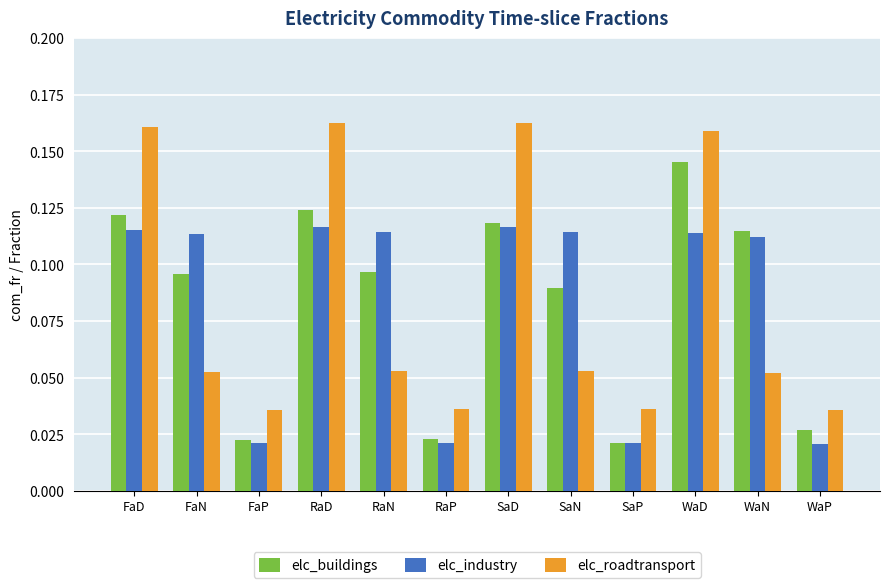

What position from the left is FaN?

2